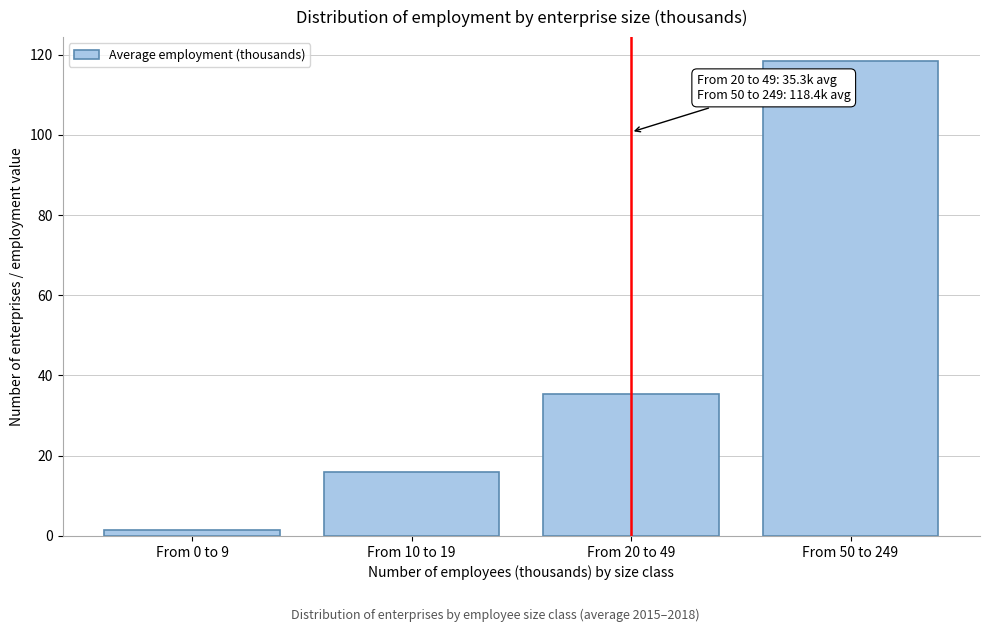

At which category does the chart reach its minimum across all series?

From 0 to 9